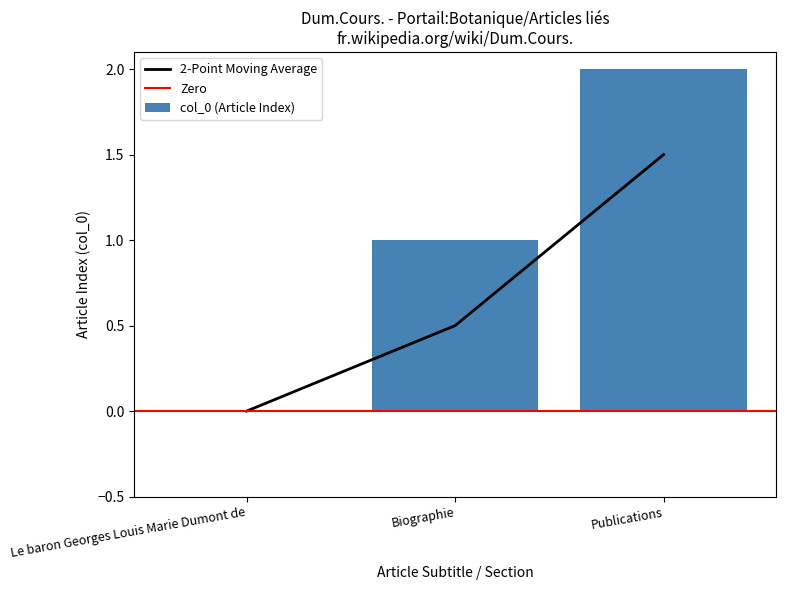

Which has a higher value, Biographie or Le baron Georges Louis Marie Dumont de?

Biographie